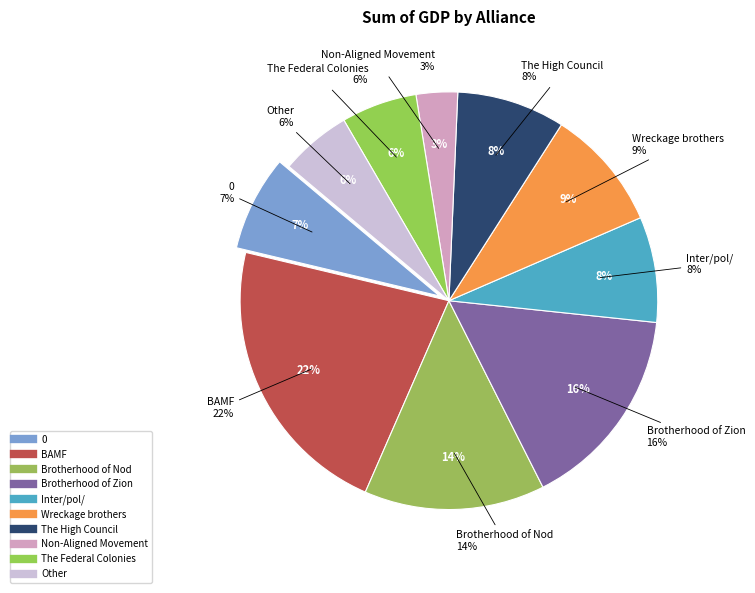

Is the sum of Brotherhood of Zion and Wreckage brothers greater than half?

No